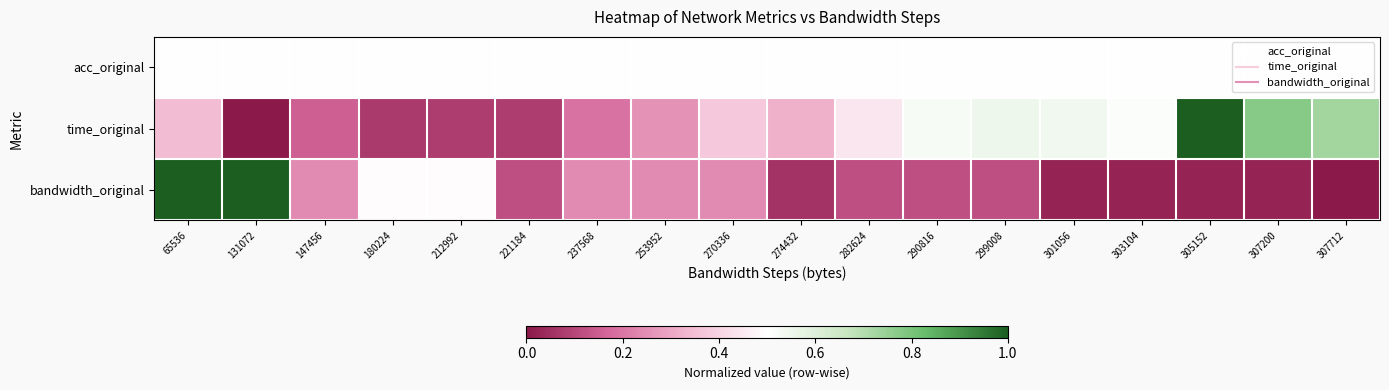

Which has a higher value, 253952 or 303104?

253952